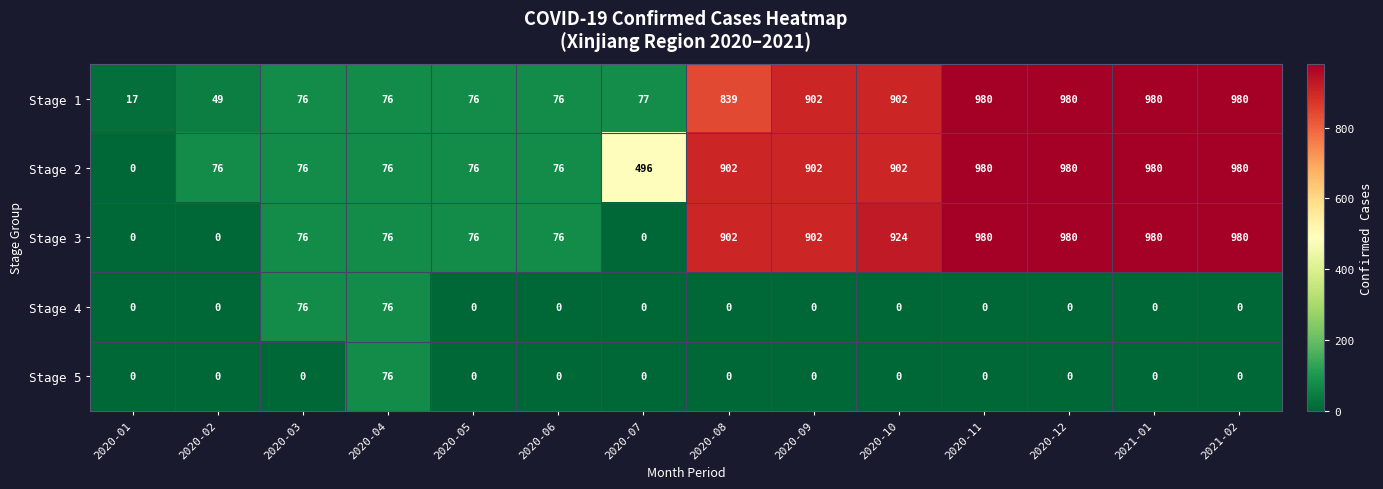

The Stage 5 series shows 0 at 2020-02. True or false?

True